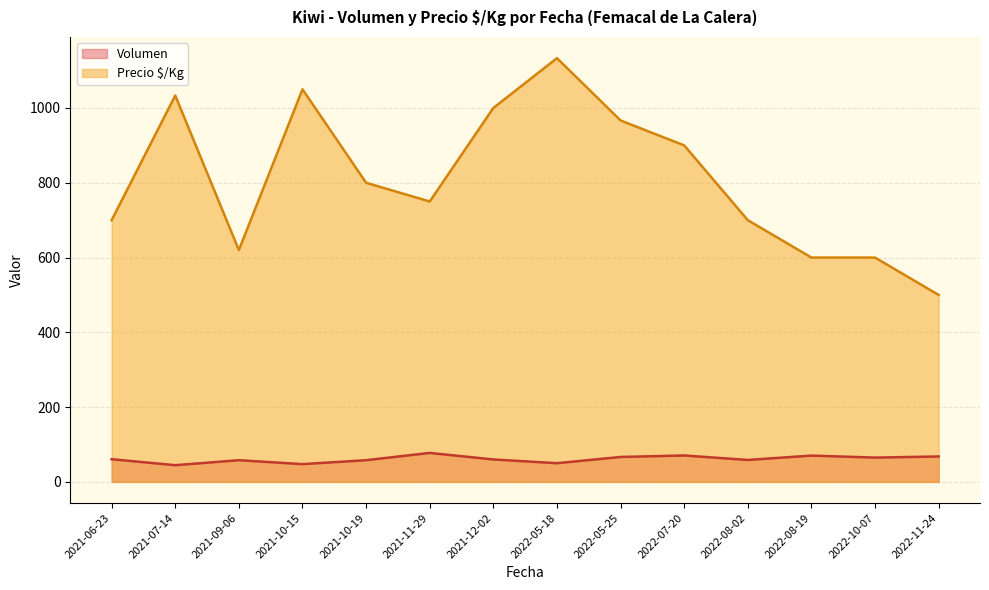

True or false: Volumen has more than 2 points higher than both neighbors.

True